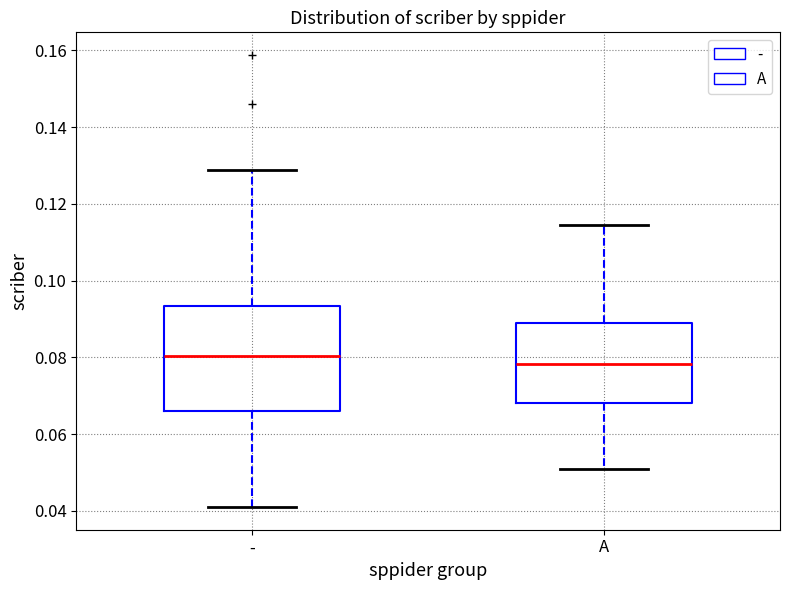

Reading left to right, read every box against the y-axis: the position of its median line, the range the box covers, and the ends of its whiskers. The values are not printed on the chart, so give them approximately, as read against the axis.

-: median 0.080, box 0.066 to 0.094, whiskers 0.042 to 0.128
A: median 0.078, box 0.068 to 0.088, whiskers 0.050 to 0.114